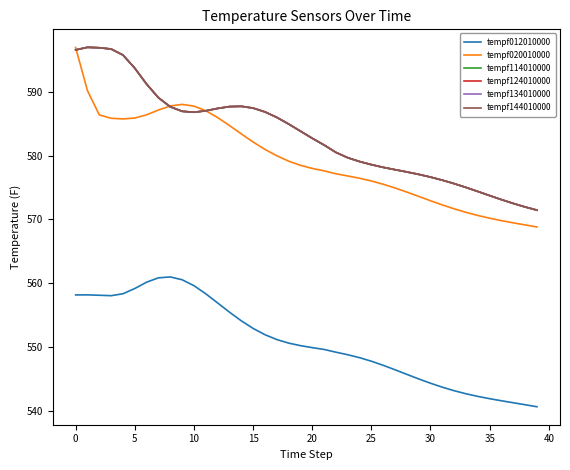

Reading left to right, what are all the values shown in this chart?

tempf012010000: 558.2	558.2	558.1	558.1	558.4	559.2	560.2	560.9	561.0	560.6	559.6	558.4	556.9	555.5	554.1	552.9	551.9	551.2	550.6	550.2	549.9	549.6	549.2	548.8	548.3	547.8	547.1	546.4	545.7	545.0	544.3	543.7	543.2	542.7	542.3	541.9	541.6	541.3	541.0	540.6
tempf020010000: 596.9	590.2	586.4	585.9	585.8	585.9	586.4	587.2	587.8	588.0	587.8	587.0	586.0	584.7	583.4	582.1	581.0	580.0	579.1	578.5	578.0	577.6	577.2	576.8	576.5	576.0	575.5	574.9	574.3	573.6	572.9	572.3	571.7	571.1	570.6	570.2	569.8	569.5	569.1	568.8
tempf114010000: 596.6	597.0	596.9	596.7	595.8	593.7	591.2	589.1	587.7	587.0	586.8	587.0	587.4	587.7	587.7	587.5	586.9	586.0	585.0	583.9	582.7	581.7	580.5	579.7	579.1	578.6	578.2	577.8	577.5	577.1	576.6	576.2	575.6	575.0	574.4	573.7	573.1	572.5	572.0	571.5
tempf124010000: 596.6	597.0	596.9	596.7	595.8	593.7	591.2	589.1	587.7	587.0	586.8	587.0	587.4	587.7	587.7	587.5	586.9	586.0	585.0	583.9	582.7	581.7	580.5	579.7	579.1	578.6	578.2	577.8	577.5	577.1	576.6	576.2	575.6	575.0	574.4	573.7	573.1	572.5	572.0	571.5
tempf134010000: 596.6	597.0	596.9	596.7	595.8	593.7	591.2	589.1	587.7	587.0	586.8	587.0	587.4	587.7	587.7	587.5	586.9	586.0	585.0	583.9	582.7	581.7	580.5	579.7	579.1	578.6	578.2	577.8	577.5	577.1	576.6	576.2	575.6	575.0	574.4	573.7	573.1	572.5	572.0	571.5
tempf144010000: 596.6	597.0	596.9	596.7	595.8	593.7	591.2	589.1	587.7	587.0	586.8	587.0	587.4	587.7	587.7	587.5	586.9	586.0	585.0	583.9	582.7	581.7	580.5	579.7	579.1	578.6	578.2	577.8	577.5	577.1	576.6	576.2	575.6	575.0	574.4	573.7	573.1	572.5	572.0	571.5